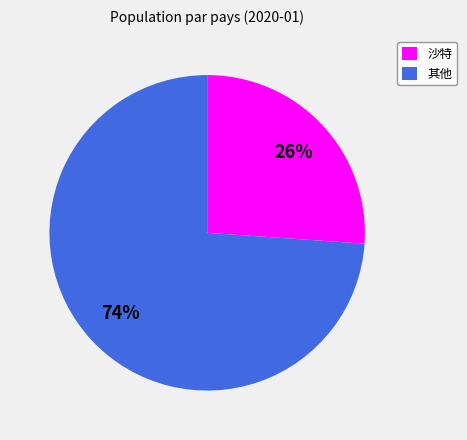

Does any single category account for the majority?

Yes